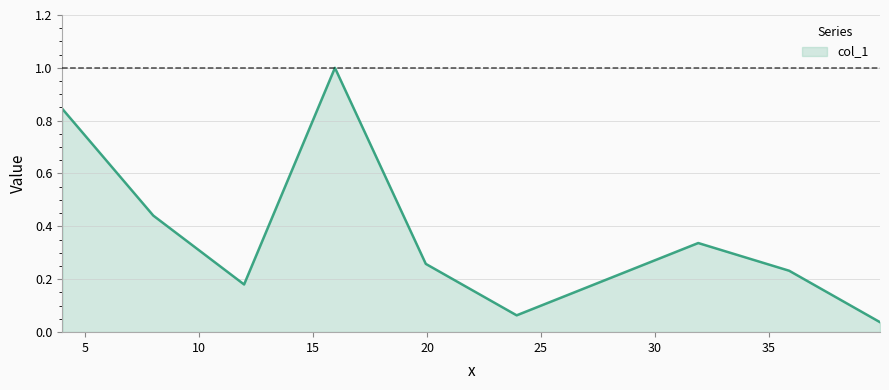

What is the greatest value displayed?

1.0